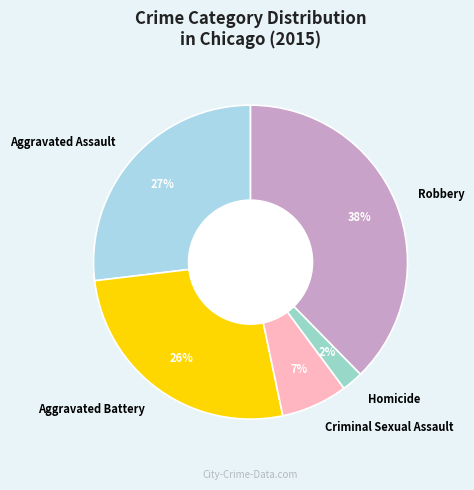

To the nearest percent, what is the average slice percentage?

20%